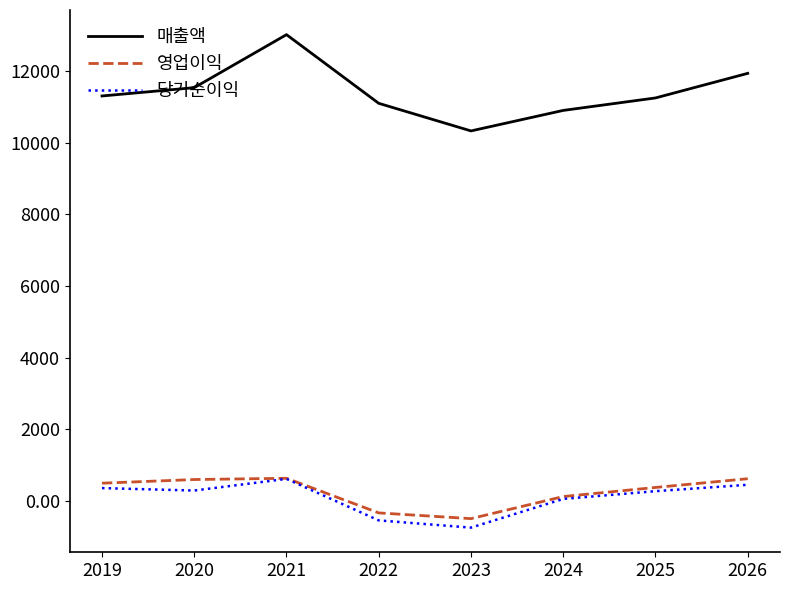

Which category has the highest value across all series?

2021